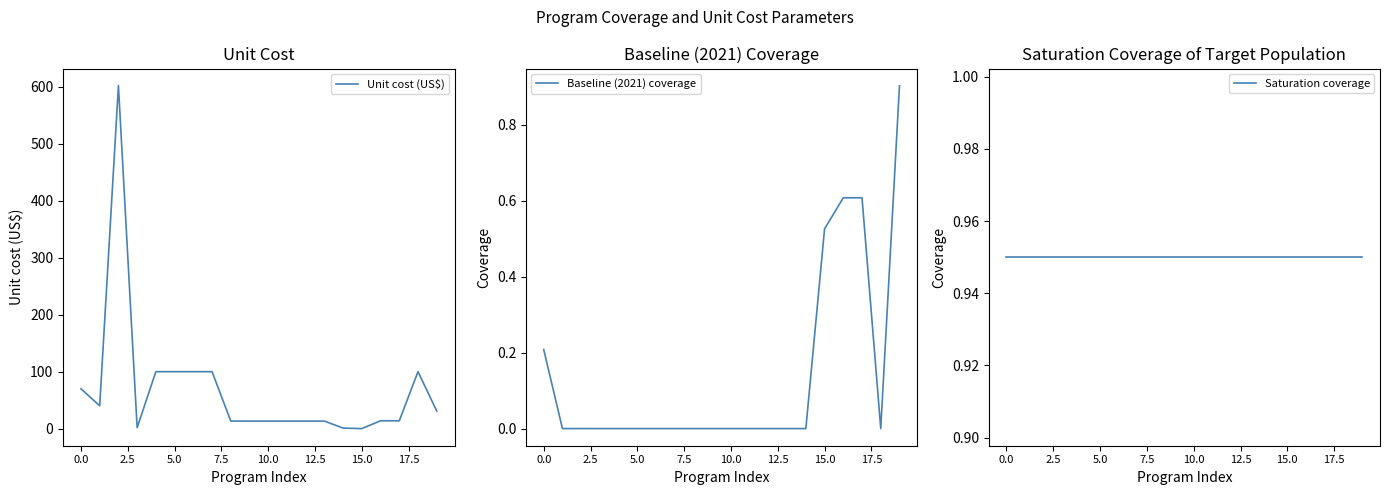

Between which two adjacent categories do Baseline (2021) coverage and Unit cost (US$) first intersect?

14 and 15